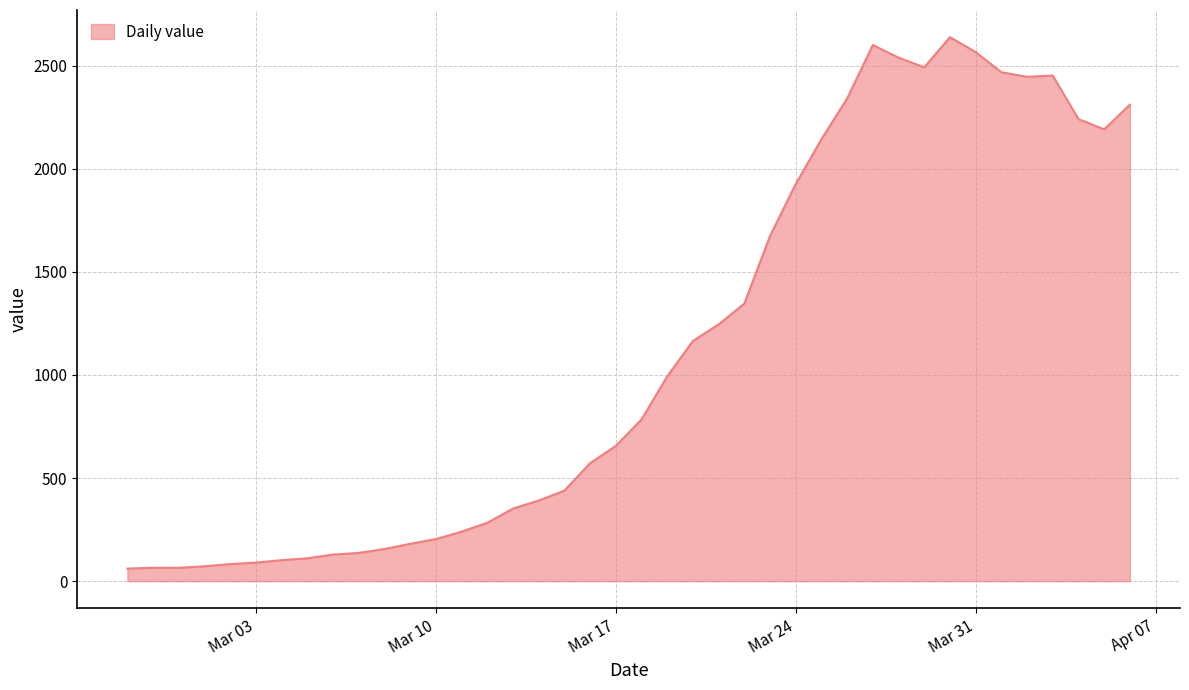

What is the difference between the maximum and minimum values?

2577